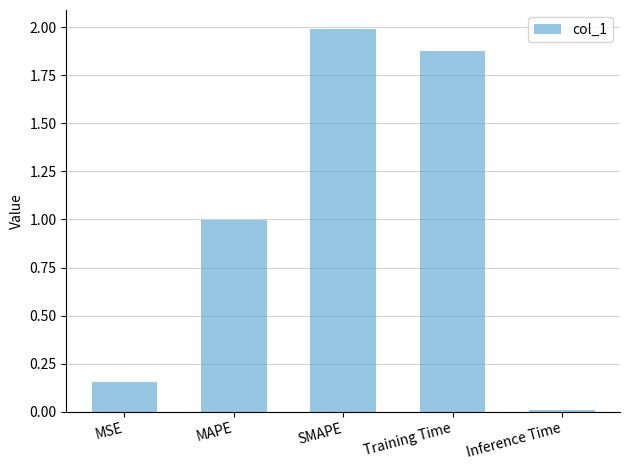

How many data points does each series have?

5